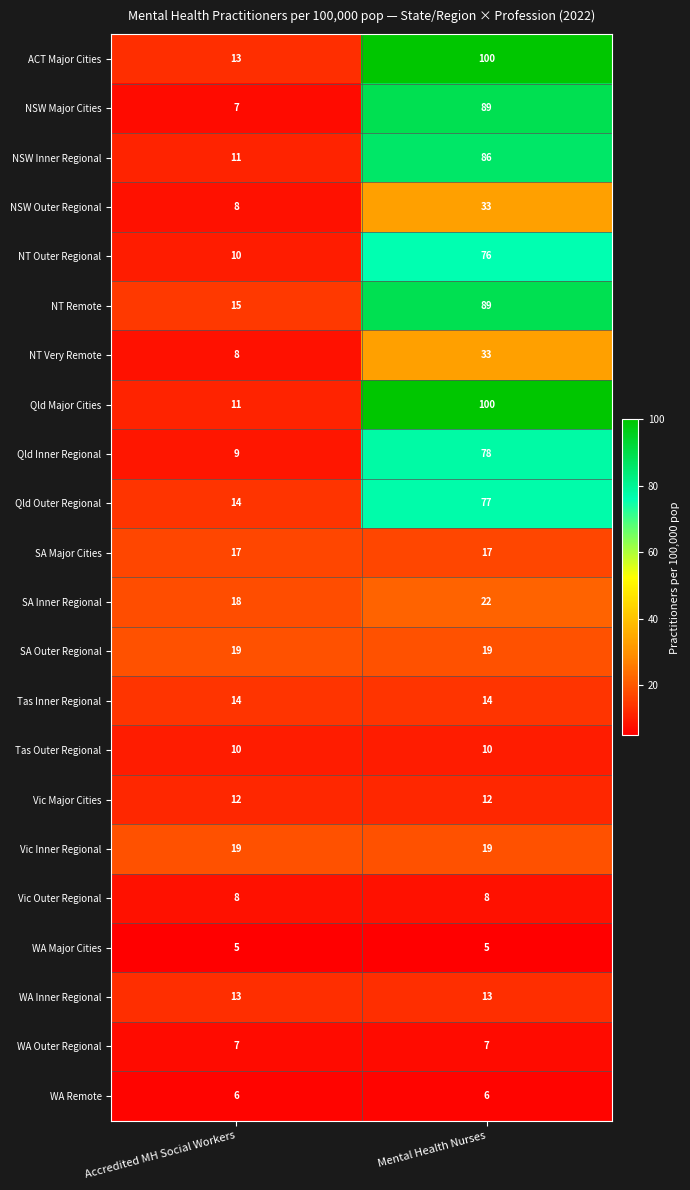

List the labels in order of ACT Major Cities value, largest first.

Mental Health Nurses, Accredited MH Social Workers